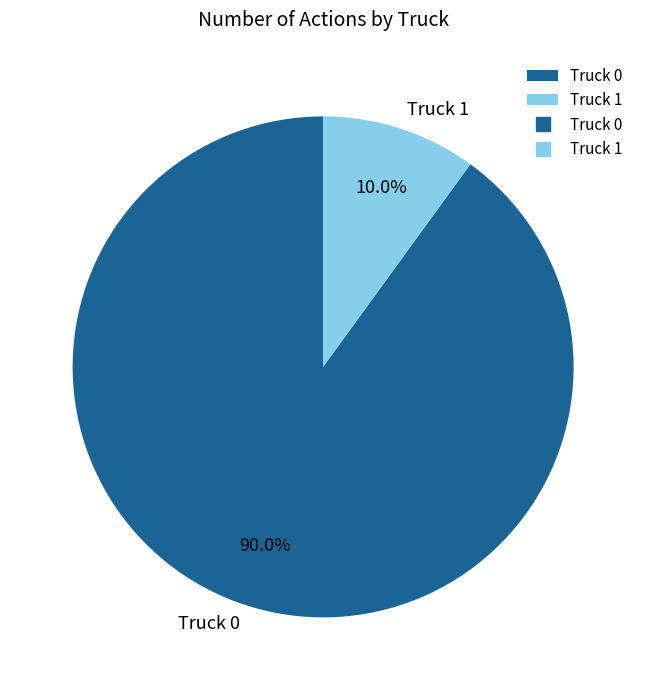

What is the ratio of the value at Truck 0 to the value at Truck 1?

9.0